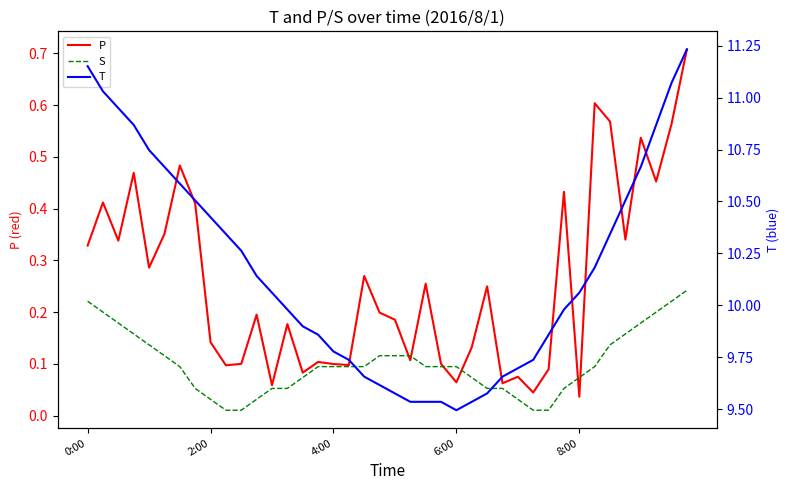

What are all the series names shown in the legend?

P, S, T